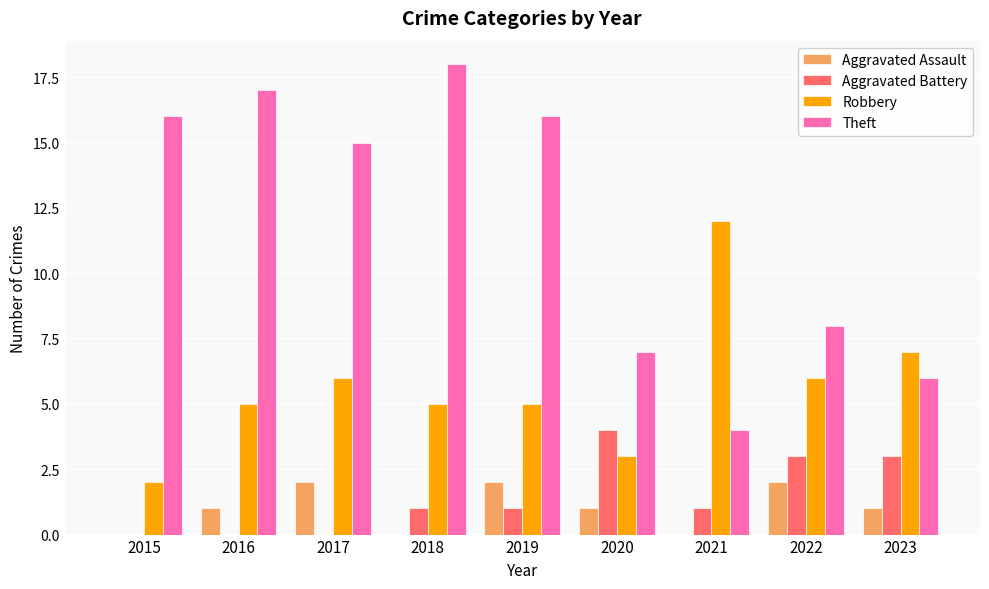

Which series has the largest range (max minus min)?

Theft